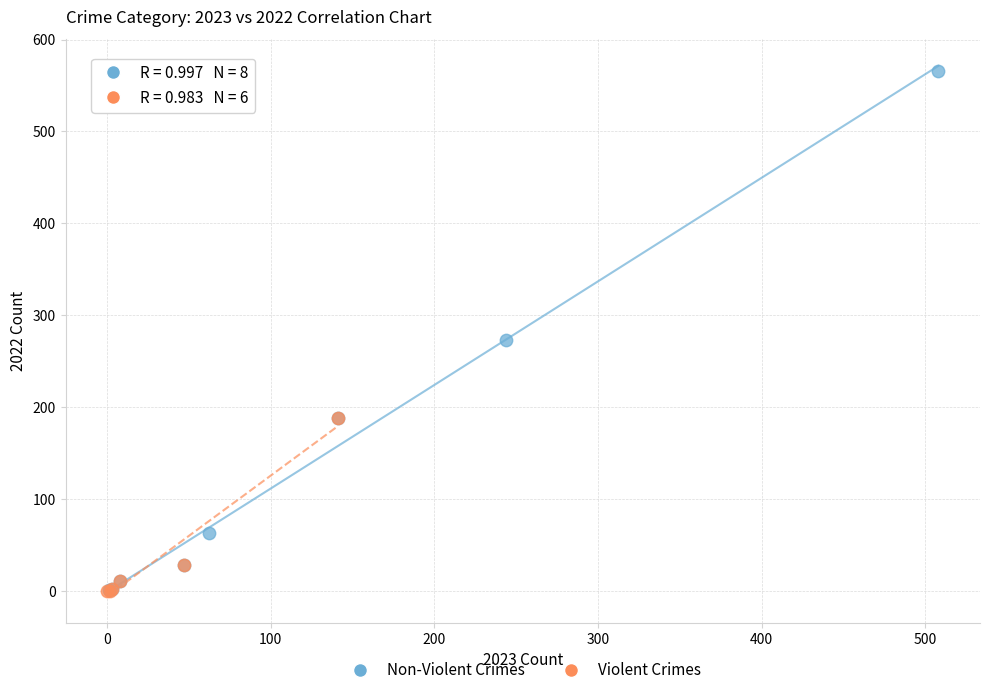

Which series contains the highest Y value?

Non-Violent Crimes